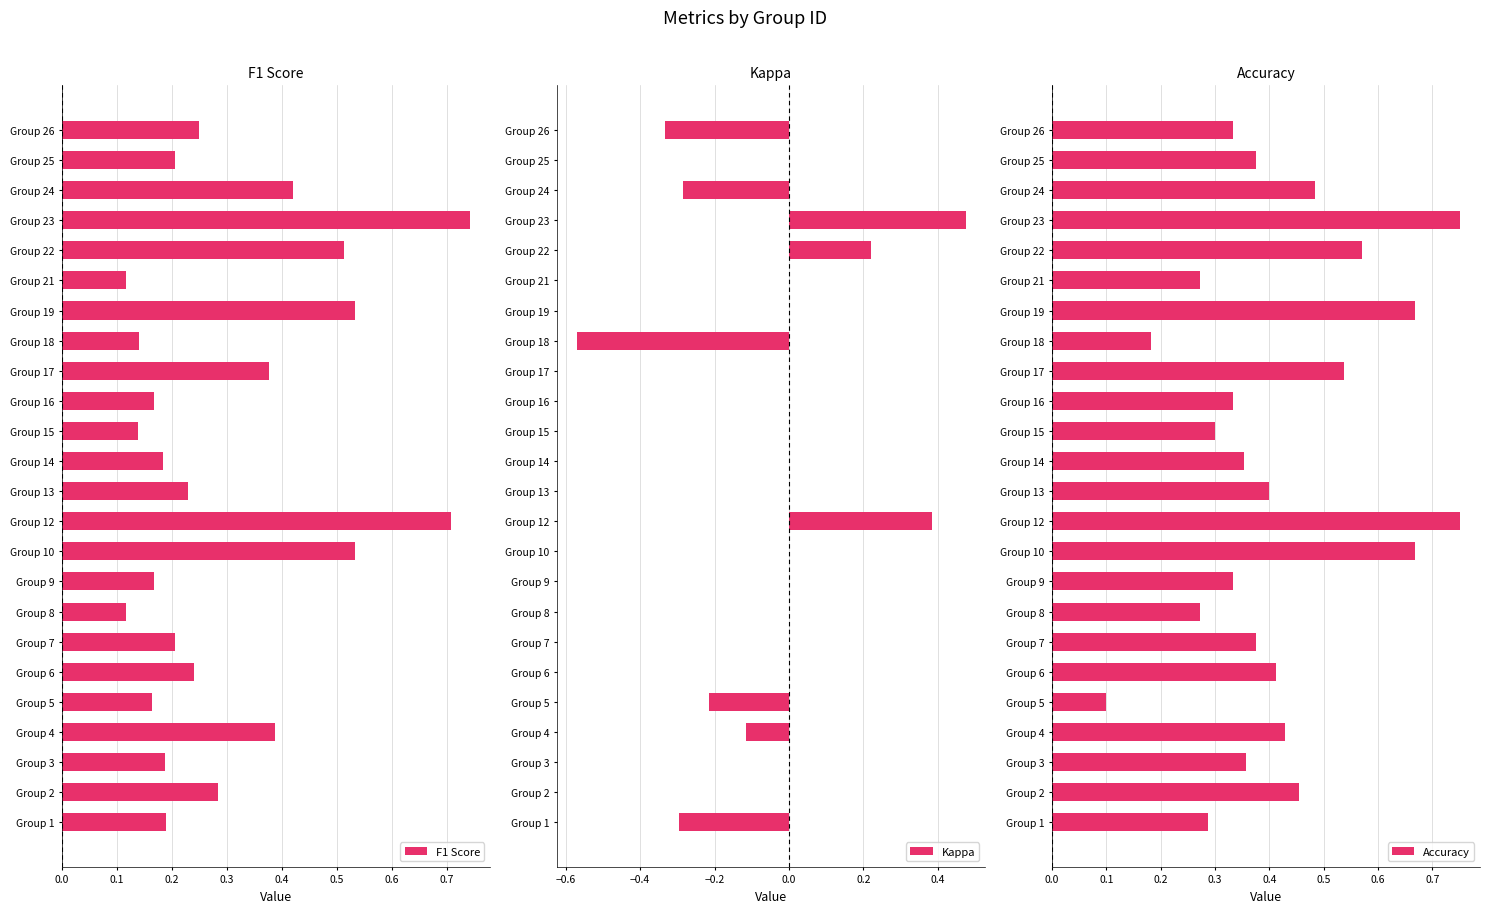

The Accuracy series shows 0.7 at Group 24. True or false?

False